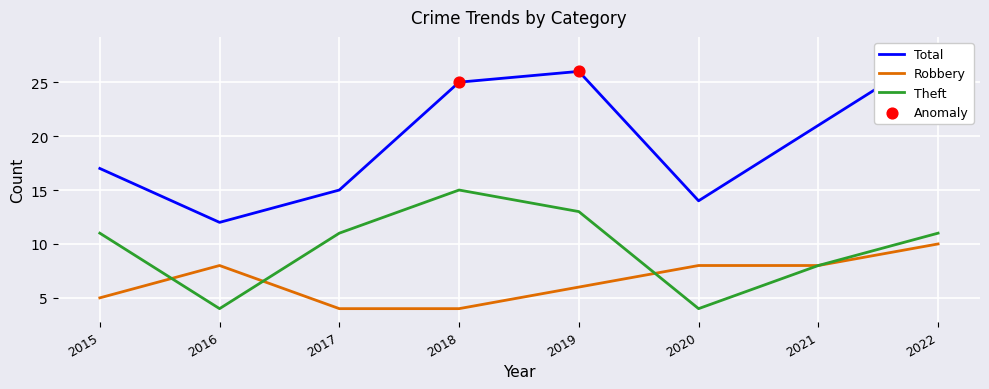

Which series has the largest Y range (max minus min)?

Total